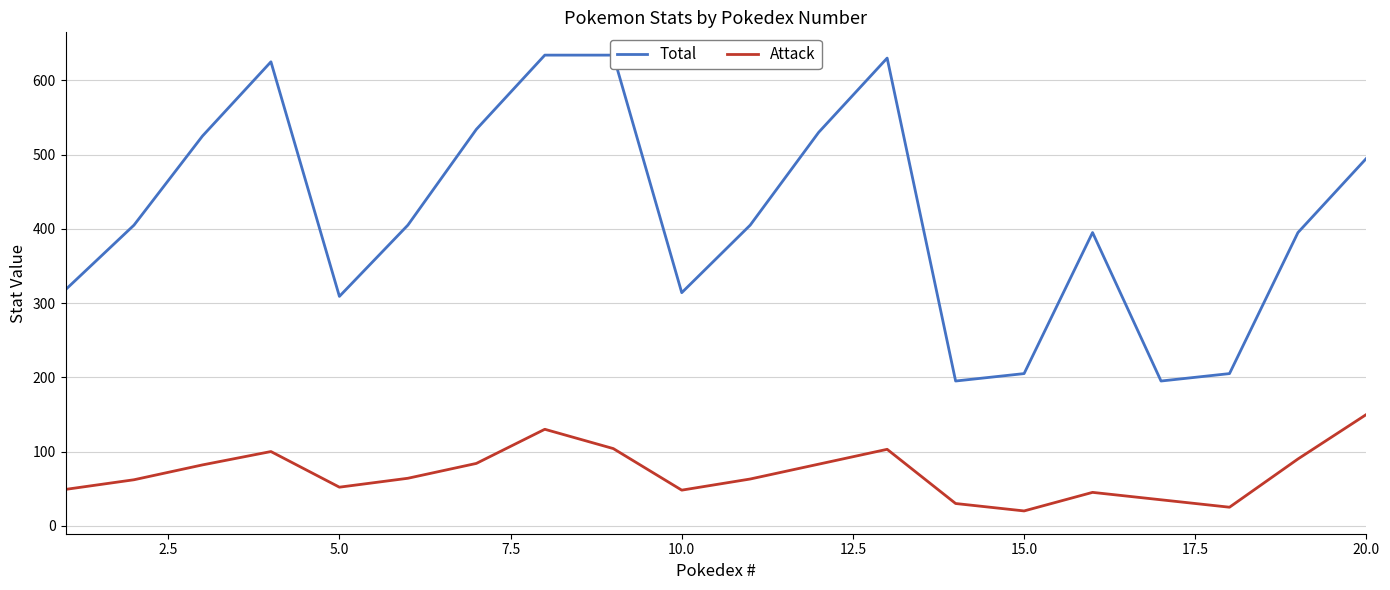

What is the maximum value for Attack?

150